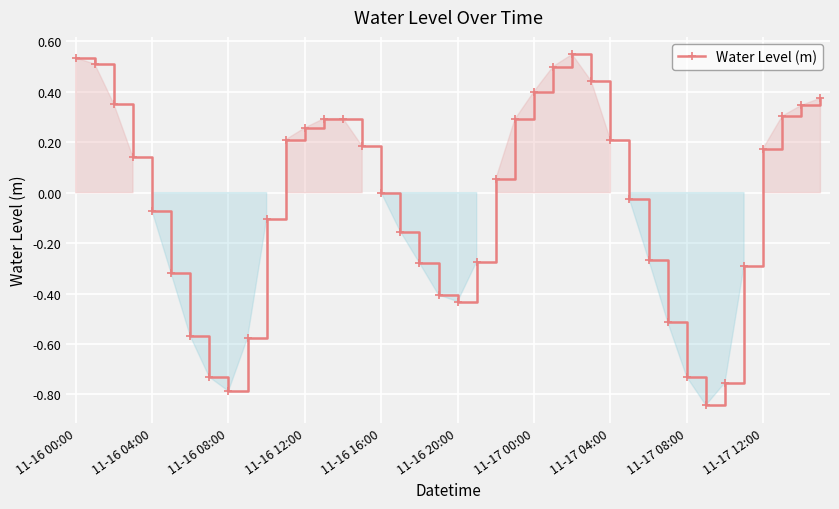

What is the difference between the maximum and minimum values?

1.4